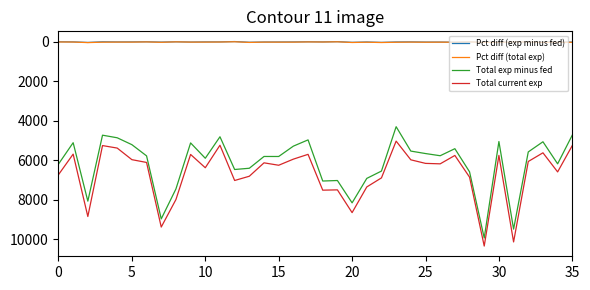

What is the maximum value shown in the chart?

10343.1